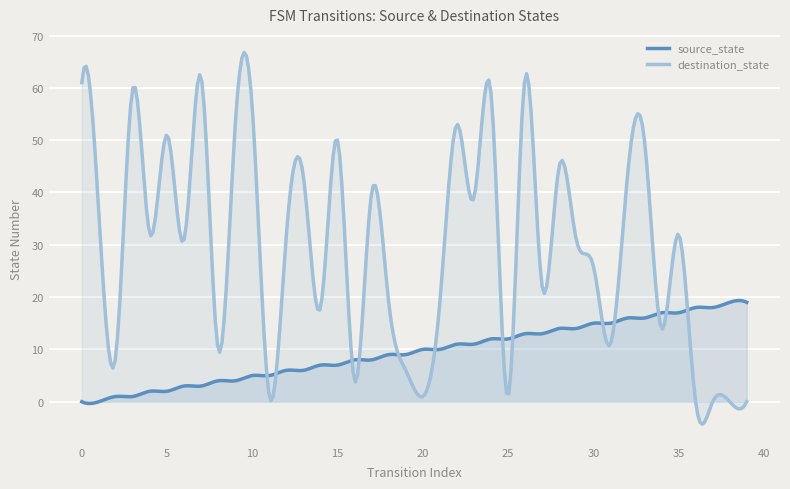

How many times do destination_state and source_state cross each other?

13